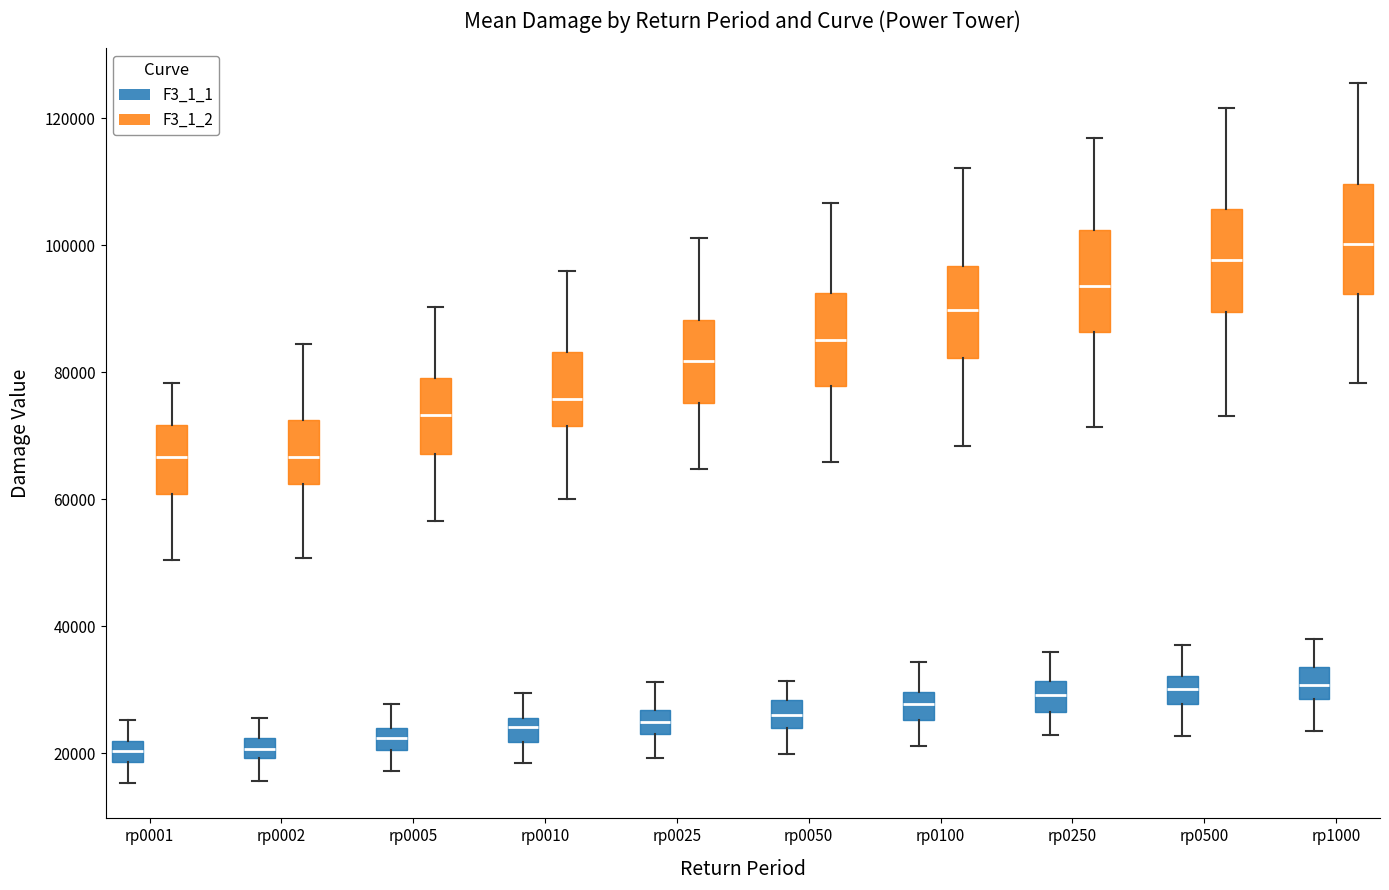

Reading left to right, read every box against the y-axis: the position of its median line, the range the box covers, and the ends of its whiskers. The values are not printed on the chart, so give them approximately, as read against the axis.

rp0001 (F3_1_1): median 20000, box 18000 to 22000, whiskers 16000 to 26000
rp0001 (F3_1_2): median 66000, box 60000 to 72000, whiskers 50000 to 78000
rp0002 (F3_1_1): median 20000 (inside the box), box 20000 to 22000, whiskers 16000 to 26000
rp0002 (F3_1_2): median 66000, box 62000 to 72000, whiskers 50000 to 84000
rp0005 (F3_1_1): median 22000, box 20000 to 24000, whiskers 18000 to 28000
rp0005 (F3_1_2): median 74000, box 68000 to 80000, whiskers 56000 to 90000
rp0010 (F3_1_1): median 24000, box 22000 to 26000, whiskers 18000 to 30000
rp0010 (F3_1_2): median 76000, box 72000 to 84000, whiskers 60000 to 96000
rp0025 (F3_1_1): median 24000 (inside the box), box 24000 to 26000, whiskers 20000 to 32000
rp0025 (F3_1_2): median 82000, box 76000 to 88000, whiskers 64000 to 102000
rp0050 (F3_1_1): median 26000, box 24000 to 28000, whiskers 20000 to 32000
rp0050 (F3_1_2): median 86000, box 78000 to 92000, whiskers 66000 to 106000
rp0100 (F3_1_1): median 28000, box 26000 to 30000, whiskers 22000 to 34000
rp0100 (F3_1_2): median 90000, box 82000 to 96000, whiskers 68000 to 112000
rp0250 (F3_1_1): median 30000, box 26000 to 32000, whiskers 22000 to 36000
rp0250 (F3_1_2): median 94000, box 86000 to 102000, whiskers 72000 to 116000
rp0500 (F3_1_1): median 30000, box 28000 to 32000, whiskers 22000 to 38000
rp0500 (F3_1_2): median 98000, box 90000 to 106000, whiskers 74000 to 122000
rp1000 (F3_1_1): median 30000, box 28000 to 34000, whiskers 24000 to 38000
rp1000 (F3_1_2): median 100000, box 92000 to 110000, whiskers 78000 to 126000